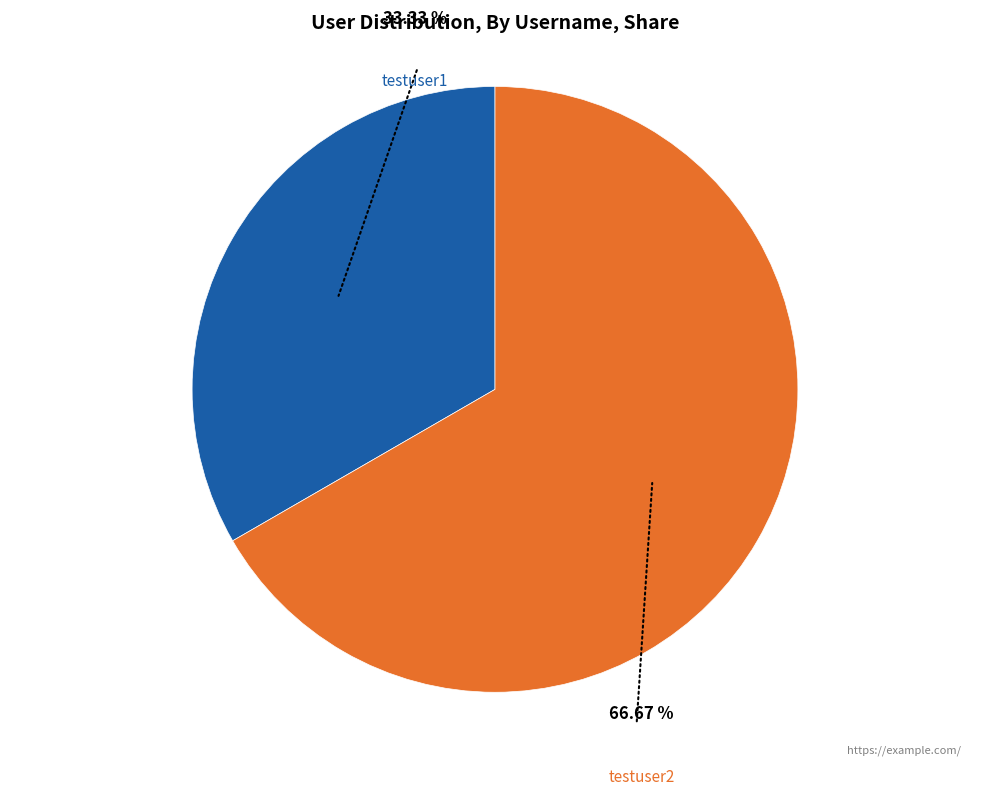

How many slices are in this pie chart?

2